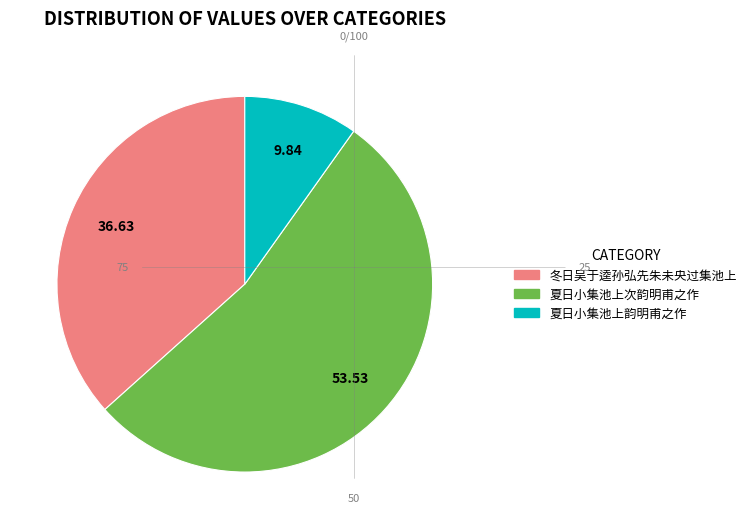

The 夏日小集池上韵明甫之作 slice represents 10% of the pie. True or false?

True